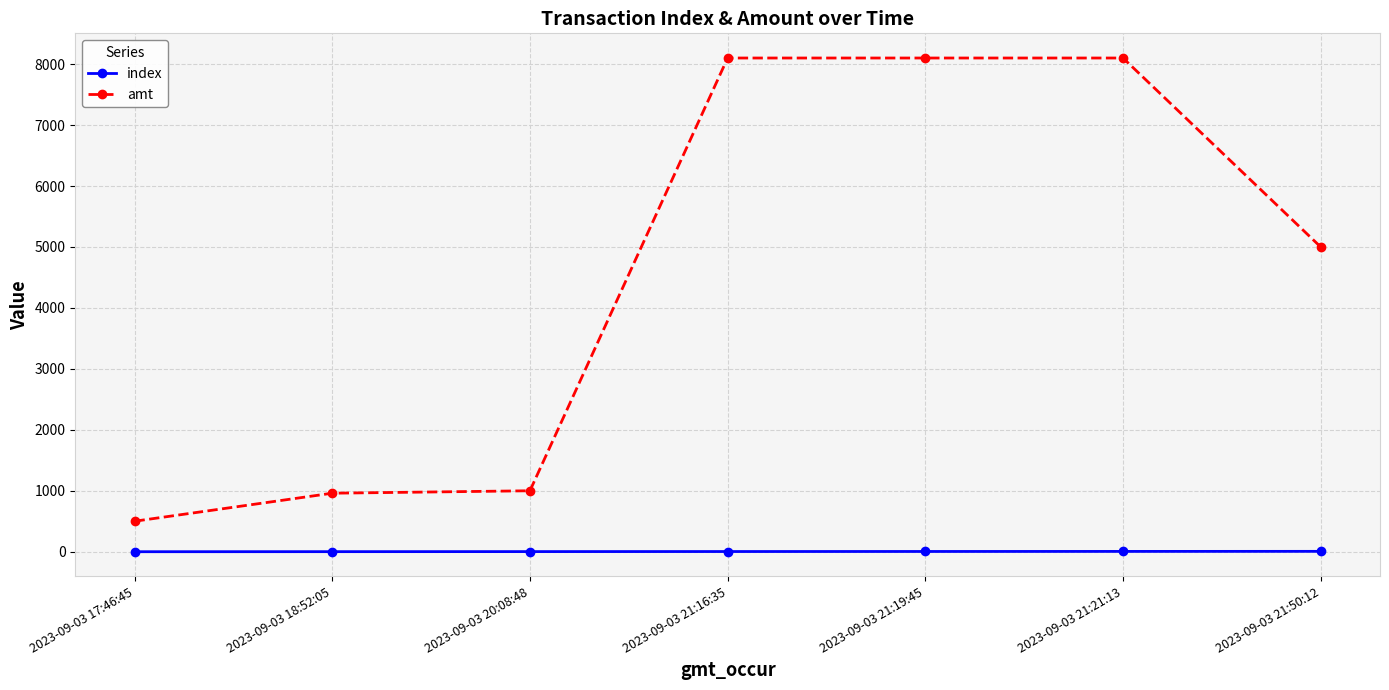

Which series has the largest total across all categories?

amt